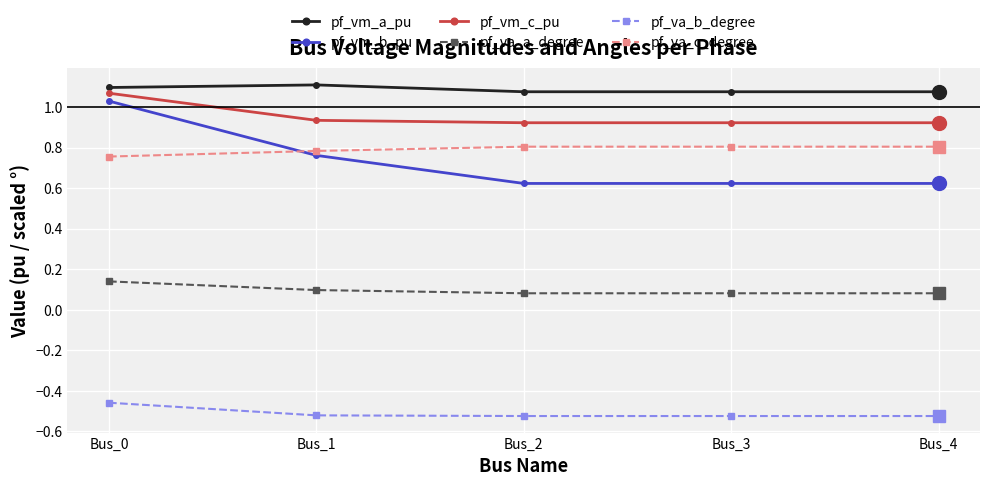

Rank the series by their maximum value, from highest to lowest.

pf_vm_a_pu, pf_vm_c_pu, pf_vm_b_pu, pf_va_c_degree, pf_va_a_degree, pf_va_b_degree